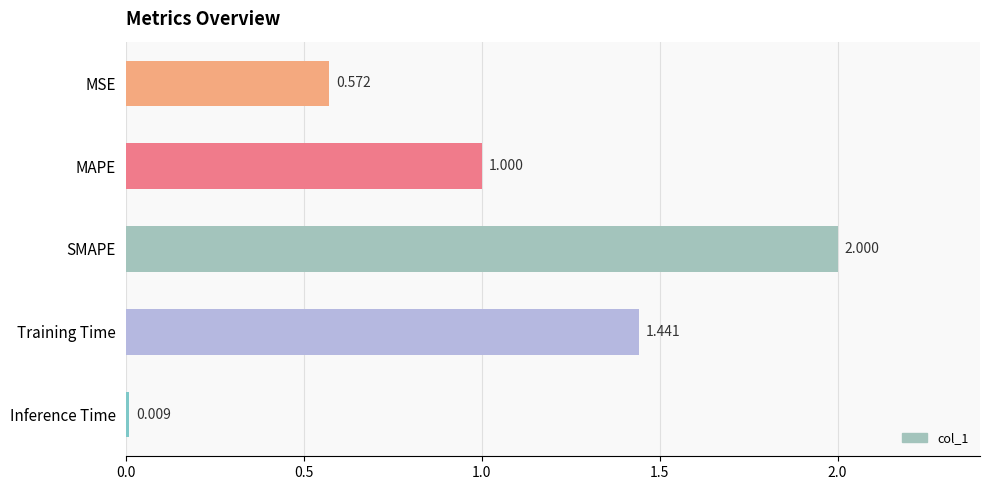

Which label corresponds to the largest value in the chart?

SMAPE